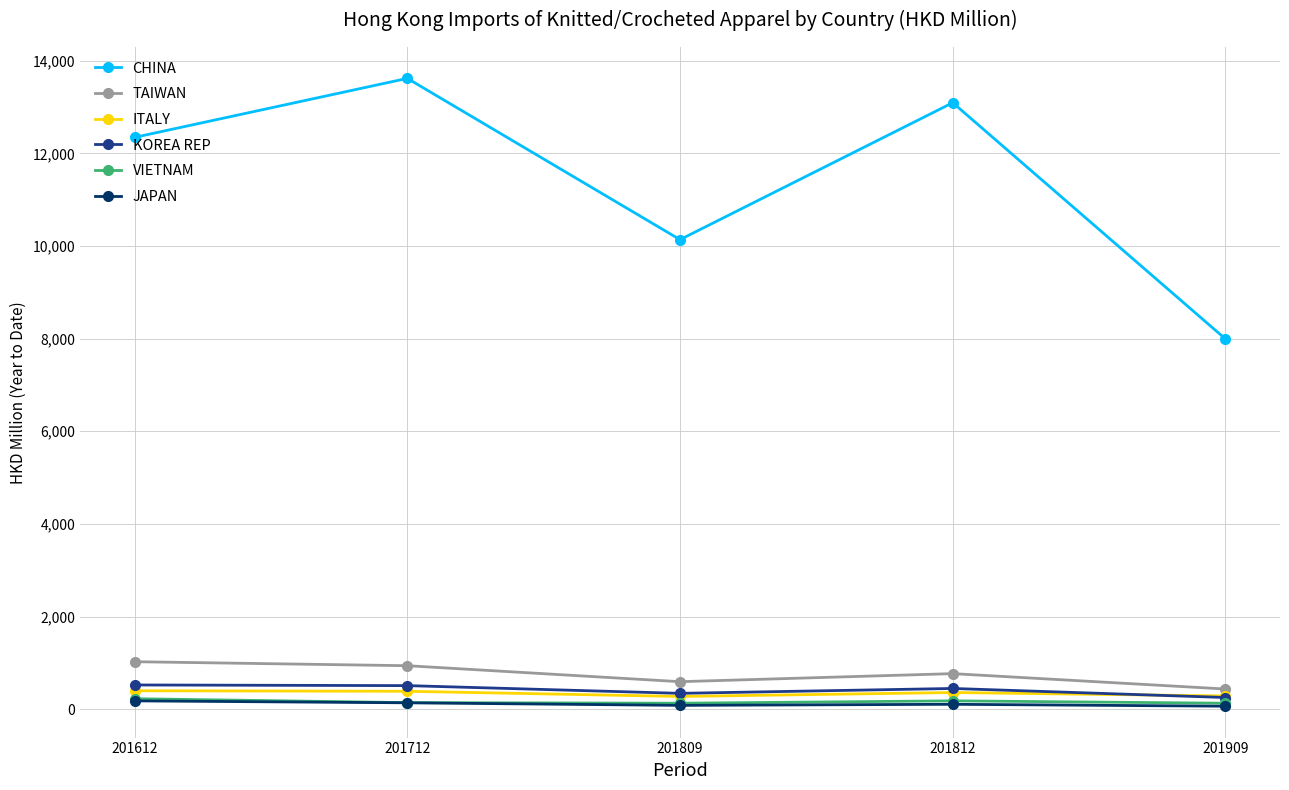

What is the difference between the second highest and second lowest values in the ITALY series?

101.7